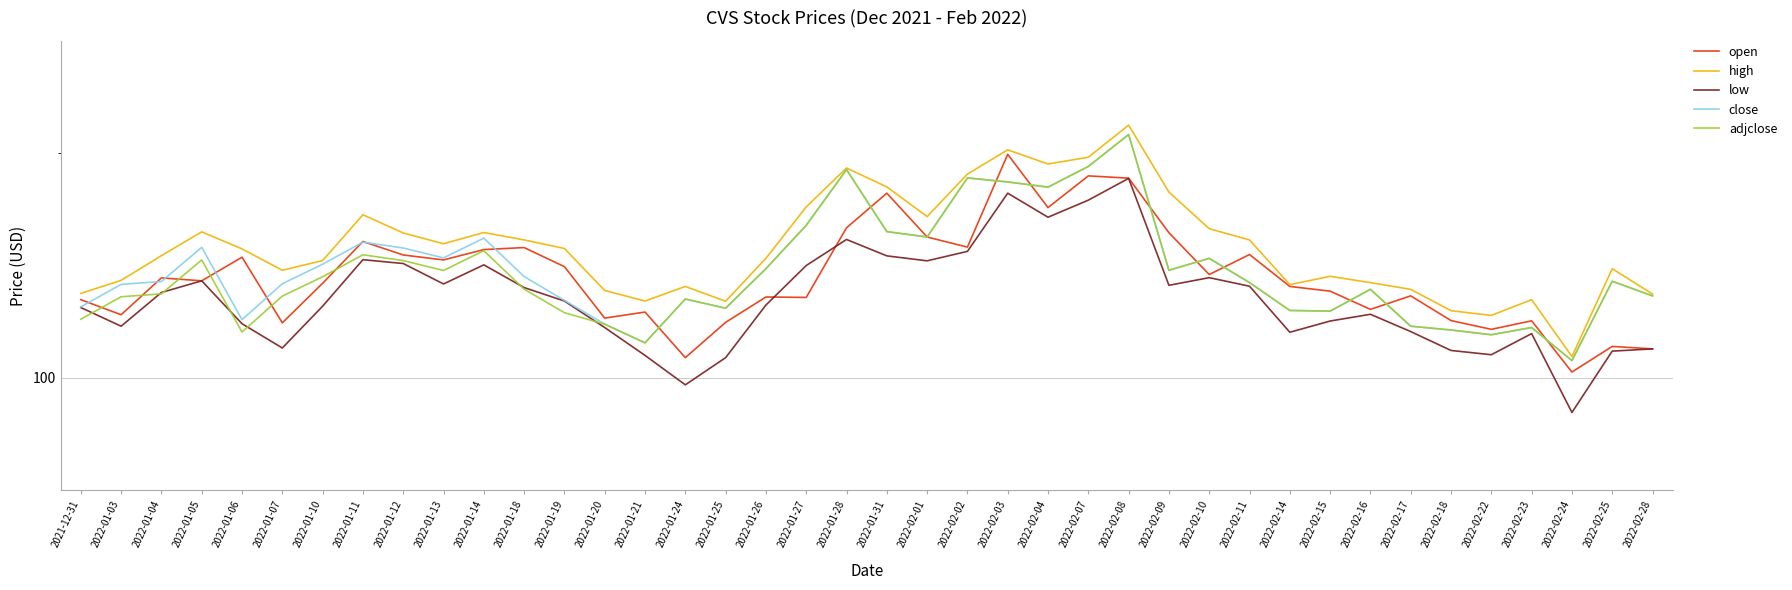

True or false: low and adjclose intersect in this chart.

True